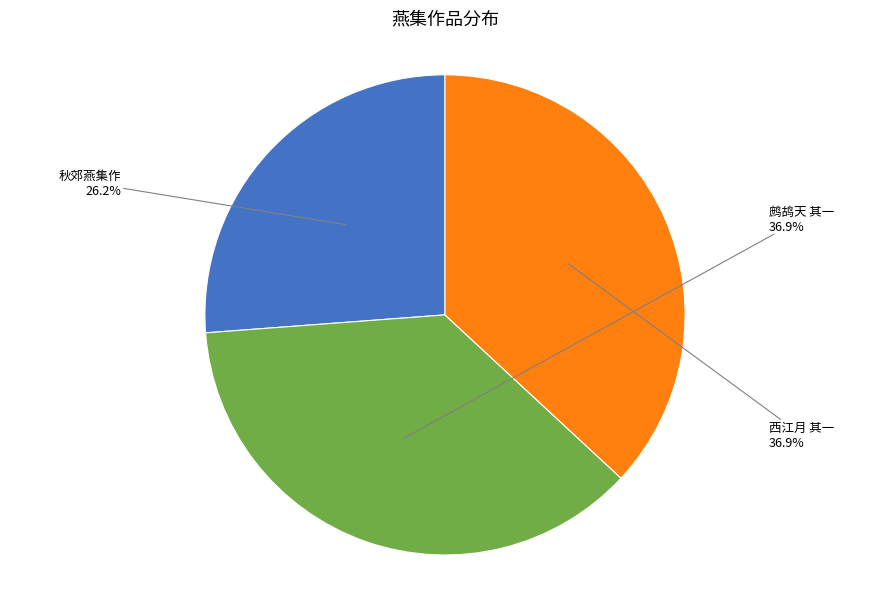

Count the number of slices in the pie.

3